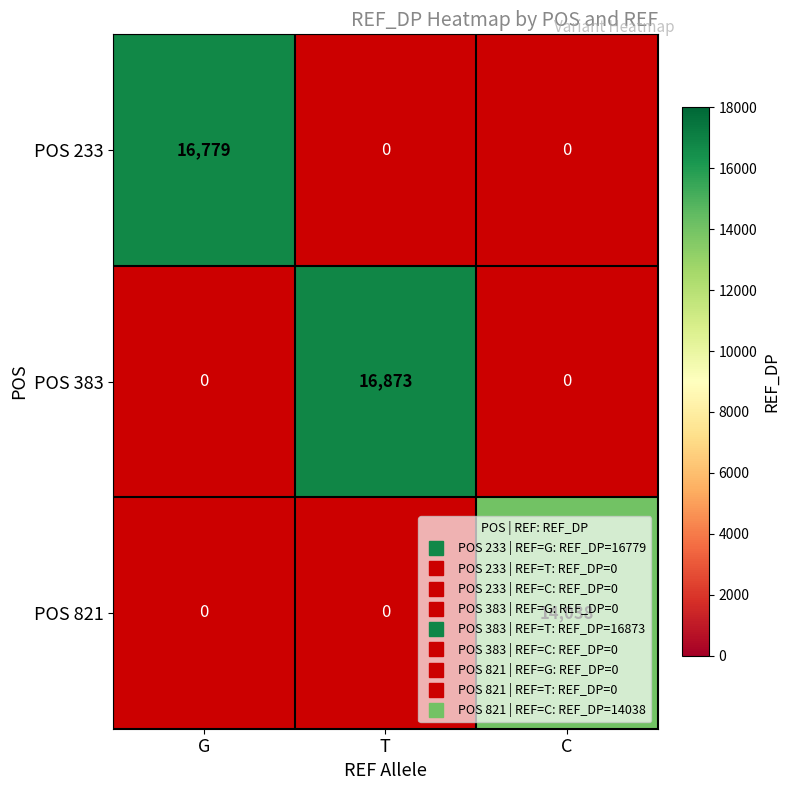

Which series has the largest range (max minus min)?

POS 383